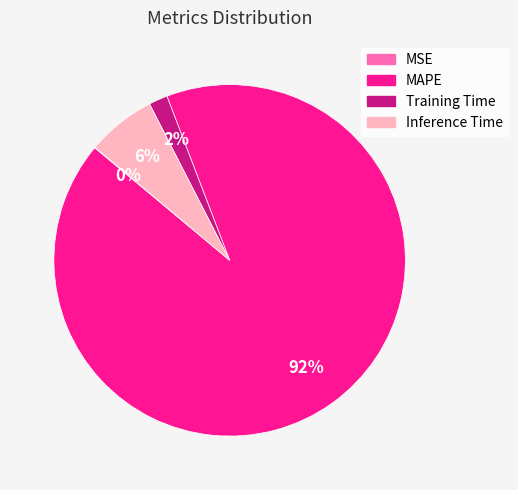

To the nearest percent, what portion does MAPE represent?

92%